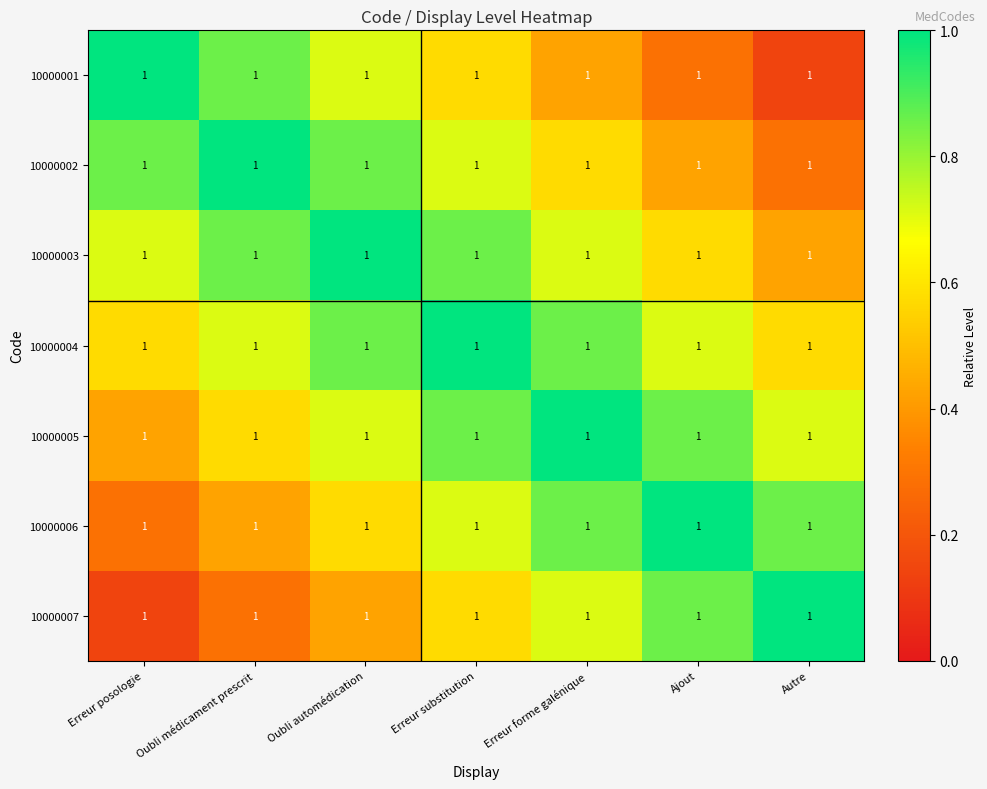

Reading right to left, transcribe all the data shown in this chart.

10000001: Autre=1.0	Ajout=1.0	Erreur forme galénique=1.0	Erreur substitution=1.0	Oubli automédication=1.0	Oubli médicament prescrit=1.0	Erreur posologie=1.0
10000002: Autre=1.0	Ajout=1.0	Erreur forme galénique=1.0	Erreur substitution=1.0	Oubli automédication=1.0	Oubli médicament prescrit=1.0	Erreur posologie=1.0
10000003: Autre=1.0	Ajout=1.0	Erreur forme galénique=1.0	Erreur substitution=1.0	Oubli automédication=1.0	Oubli médicament prescrit=1.0	Erreur posologie=1.0
10000004: Autre=1.0	Ajout=1.0	Erreur forme galénique=1.0	Erreur substitution=1.0	Oubli automédication=1.0	Oubli médicament prescrit=1.0	Erreur posologie=1.0
10000005: Autre=1.0	Ajout=1.0	Erreur forme galénique=1.0	Erreur substitution=1.0	Oubli automédication=1.0	Oubli médicament prescrit=1.0	Erreur posologie=1.0
10000006: Autre=1.0	Ajout=1.0	Erreur forme galénique=1.0	Erreur substitution=1.0	Oubli automédication=1.0	Oubli médicament prescrit=1.0	Erreur posologie=1.0
10000007: Autre=1.0	Ajout=1.0	Erreur forme galénique=1.0	Erreur substitution=1.0	Oubli automédication=1.0	Oubli médicament prescrit=1.0	Erreur posologie=1.0